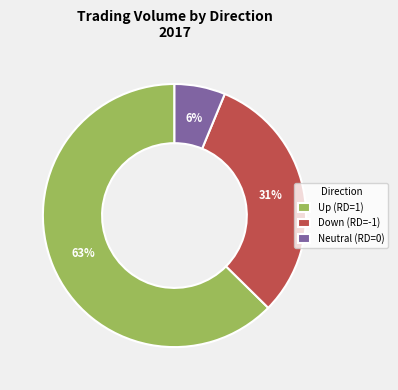

What is the smallest slice in the pie chart?

Neutral (RD=0)